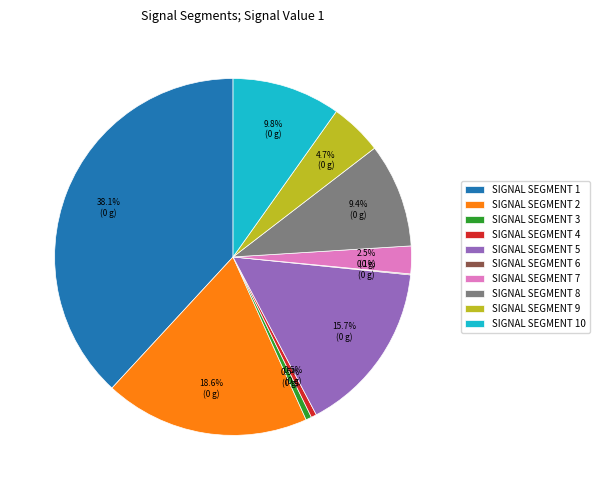

Is there any slice that represents more than half of the pie?

No